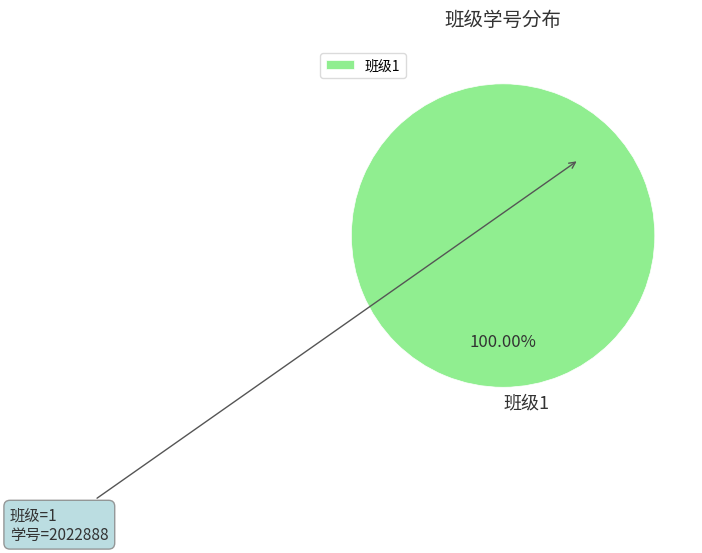

Which category accounts for the majority?

班级1